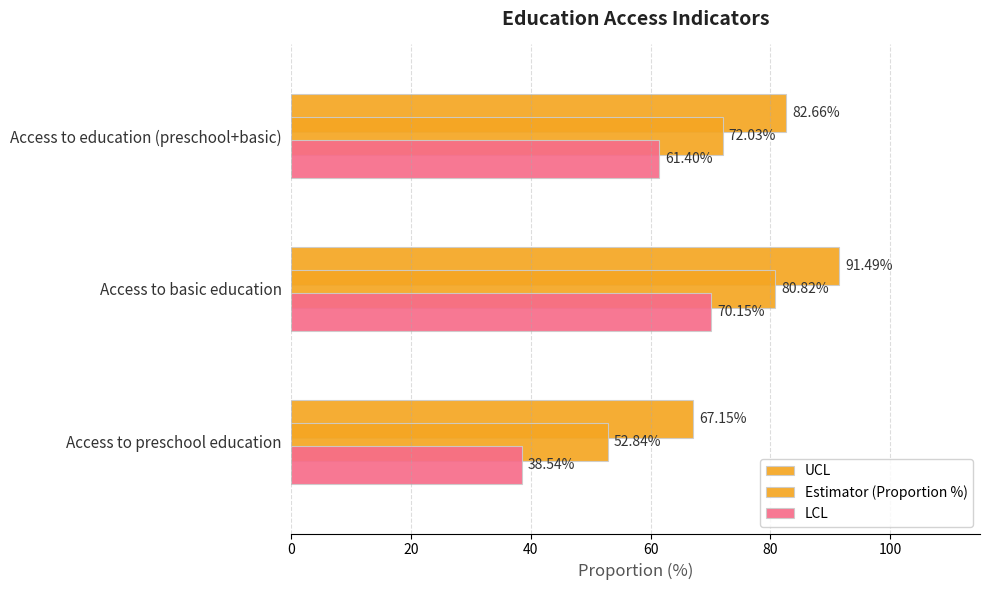

How many values in the LCL series exceed 61?

2